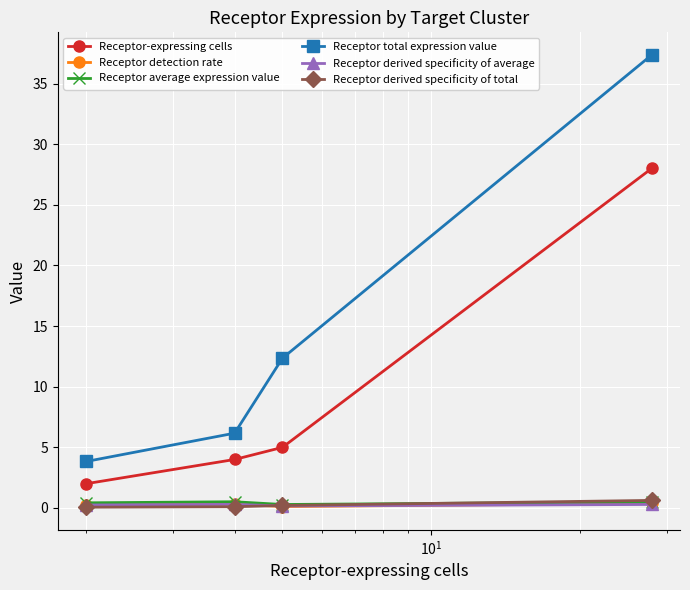

True or false: Receptor average expression value and Receptor total expression value intersect in this chart.

False